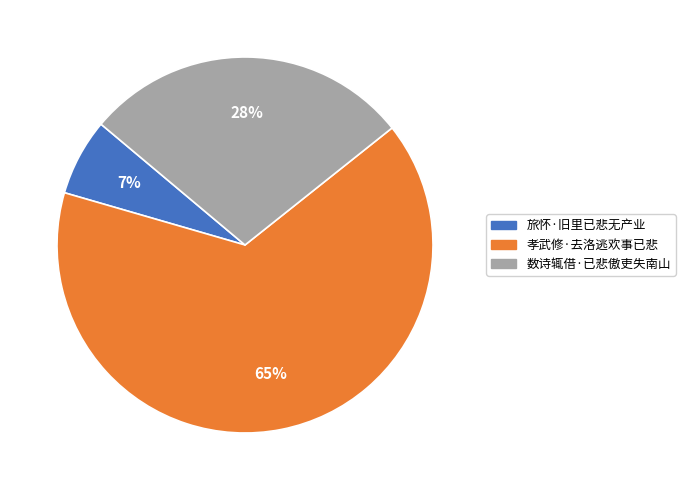

Is it true that 孝武修·去洛逃欢事已悲 is 65% of the pie?

True